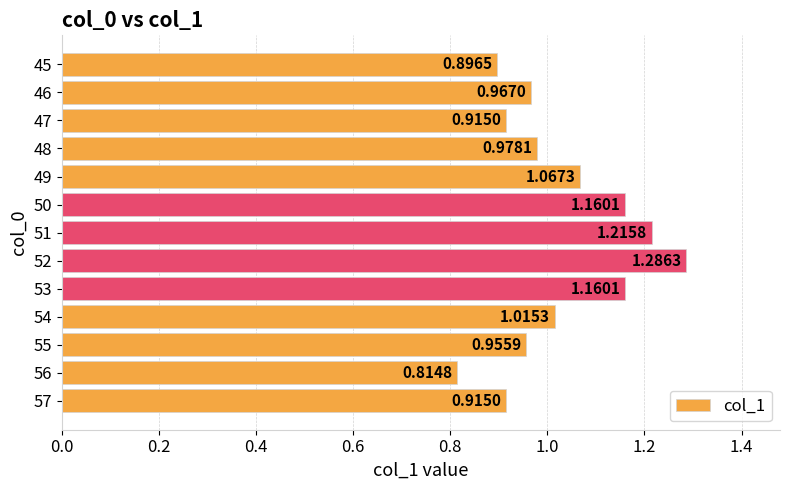

Which has a higher value, 47 or 46?

46